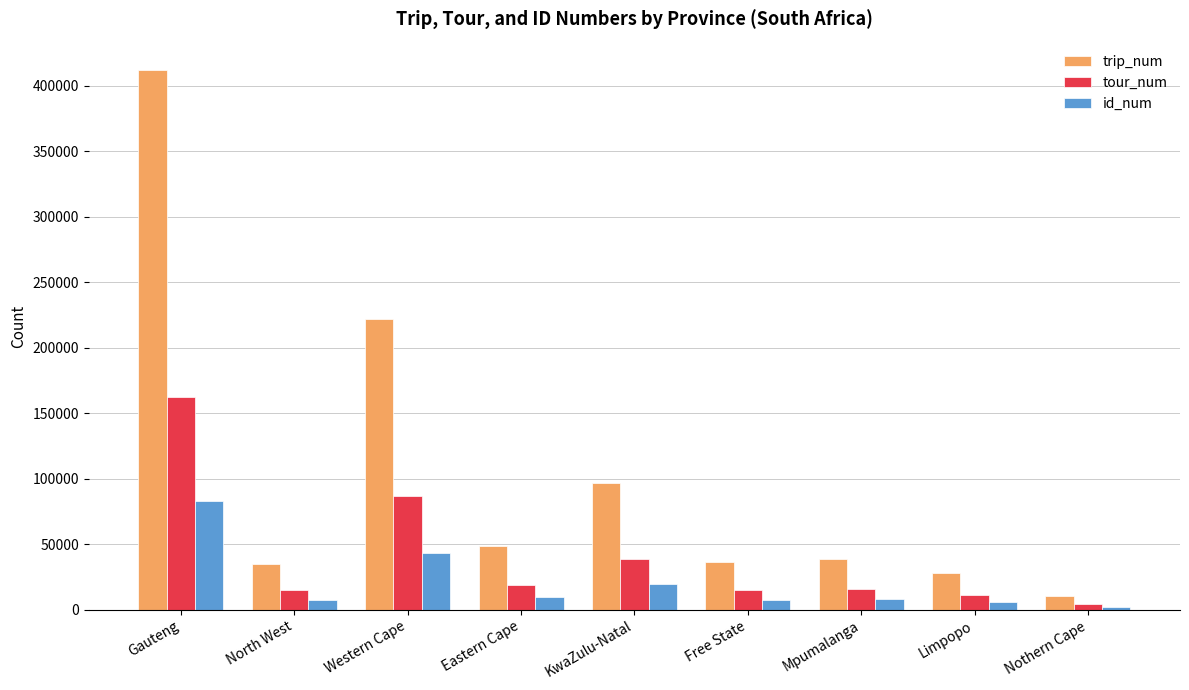

How many bars are there in each group?

3